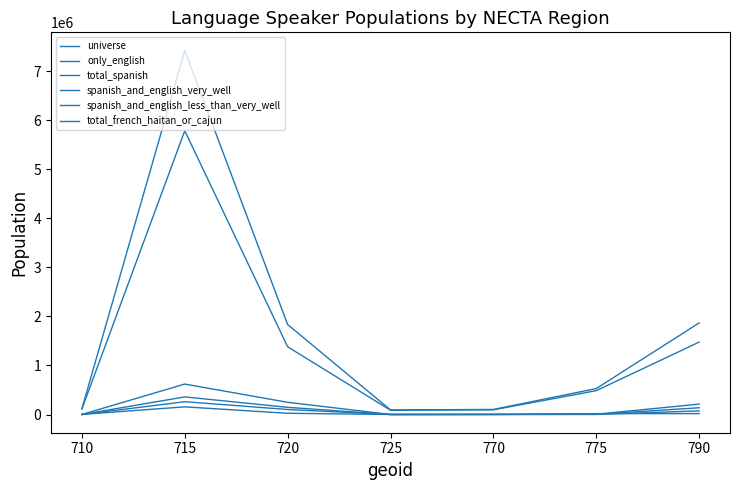

How many lines are shown in the chart?

6